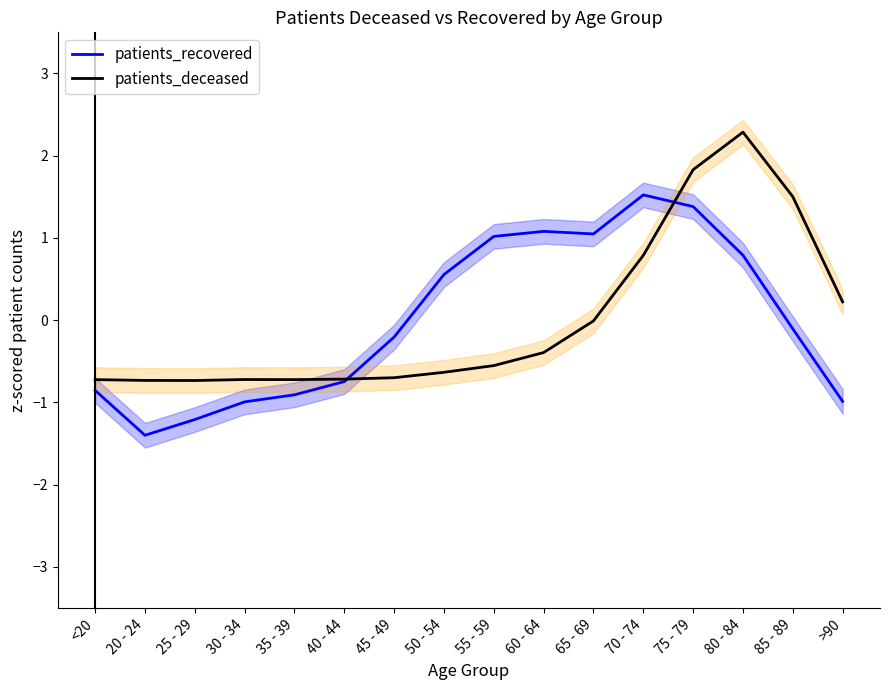

What is the minimum value for patients_deceased?

-0.7